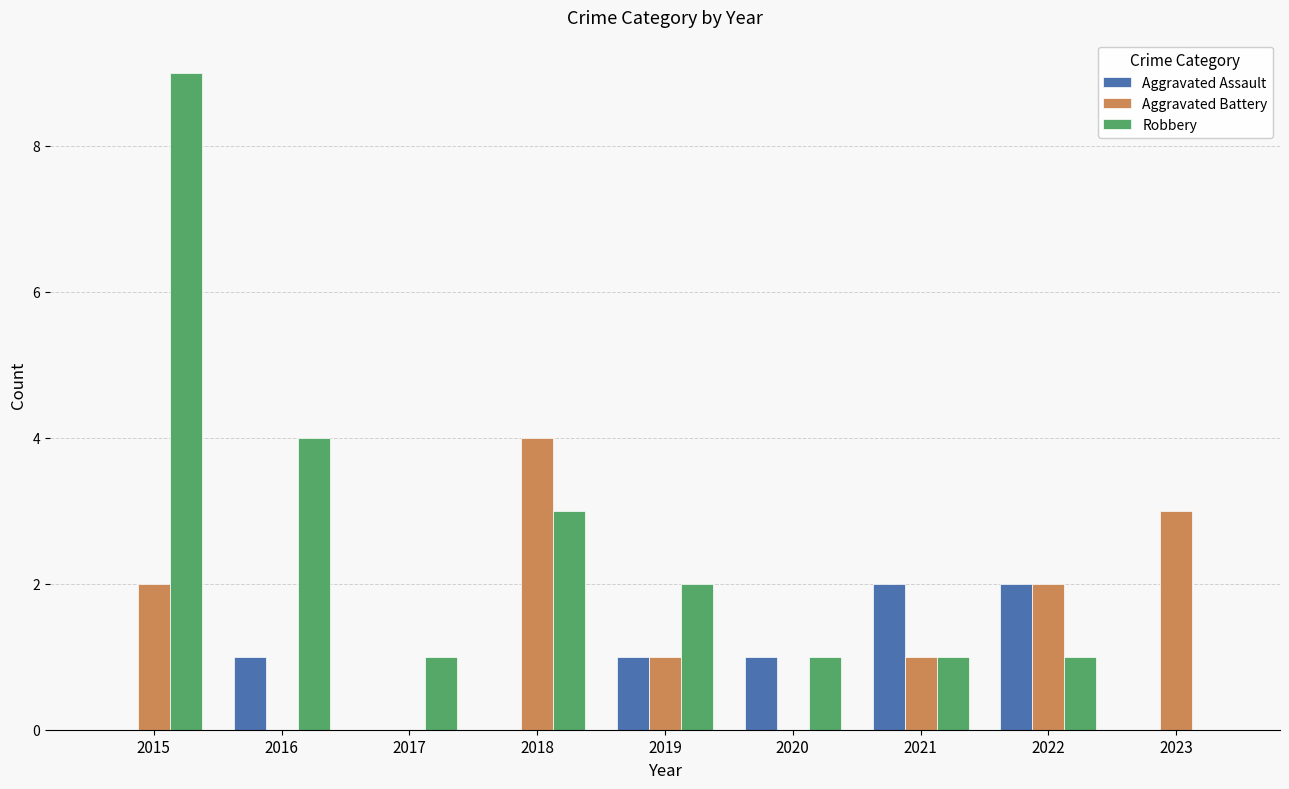

Reading left to right, what are all the values shown in this chart?

Aggravated Assault: 2015=0	2016=1	2017=0	2018=0	2019=1	2020=1	2021=2	2022=2	2023=0
Aggravated Battery: 2015=2	2016=0	2017=0	2018=4	2019=1	2020=0	2021=1	2022=2	2023=3
Robbery: 2015=9	2016=4	2017=1	2018=3	2019=2	2020=1	2021=1	2022=1	2023=0